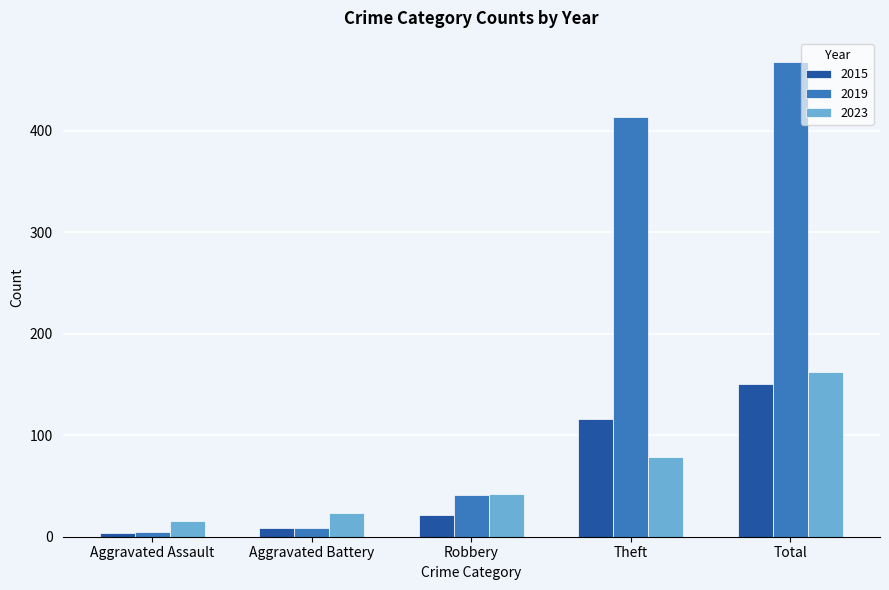

Reading left to right, extract all data points from this chart.

2015: 4	9	21	116	150
2019: 5	9	41	413	468
2023: 15	23	42	79	162